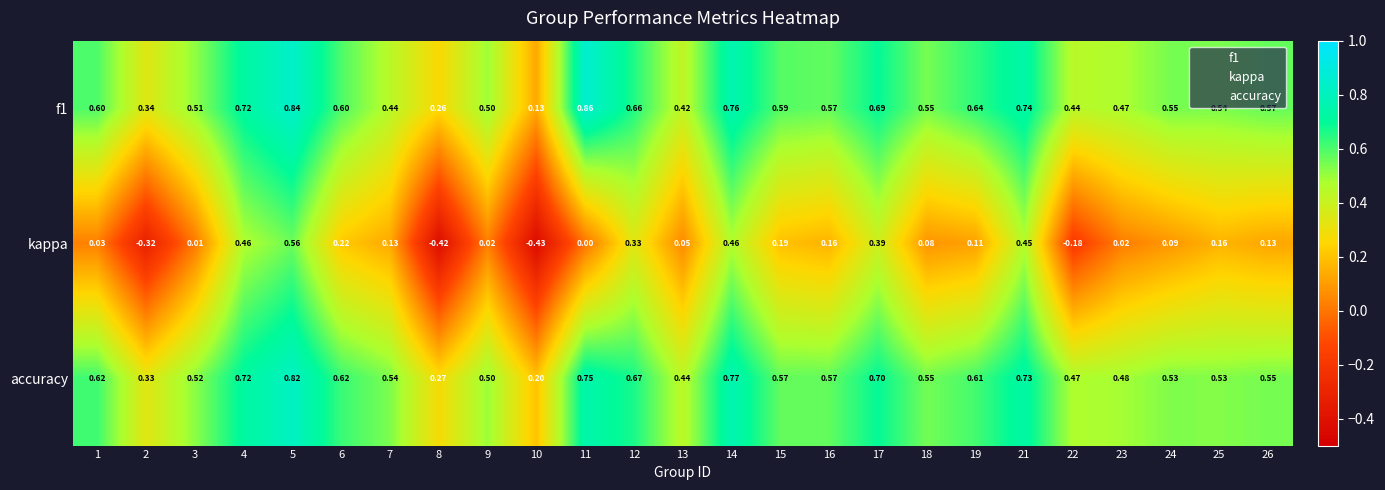

Which series has the largest range (max minus min)?

kappa